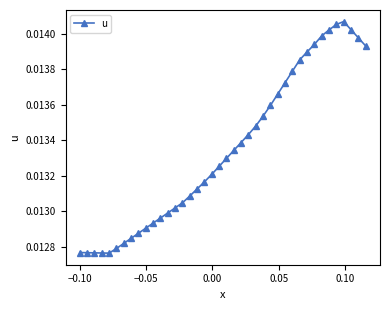

What is the sum of all values?

0.5